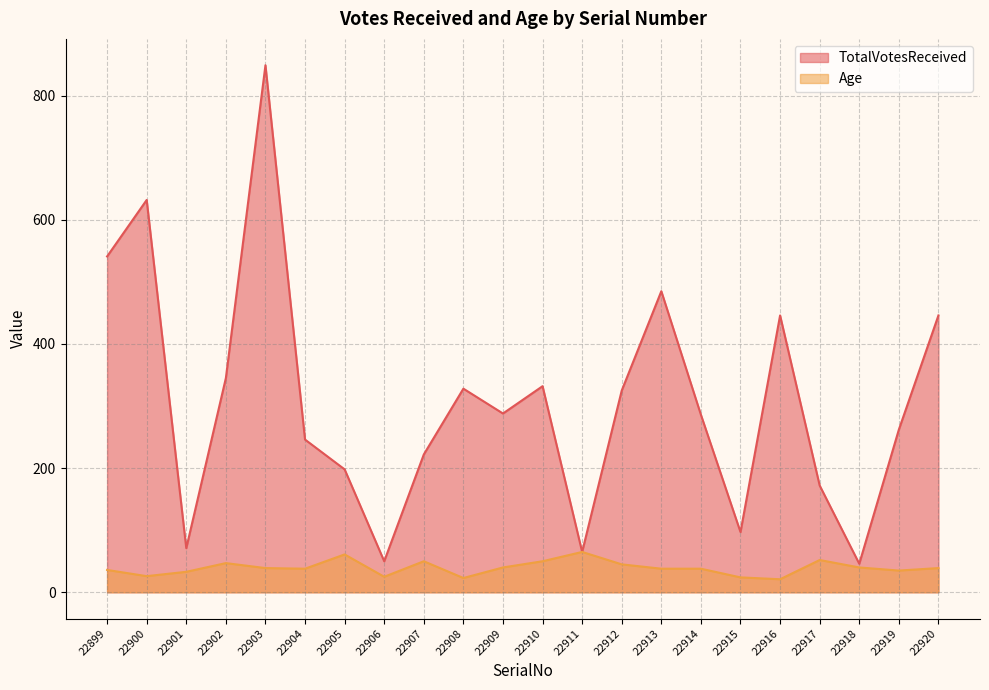

Where does the Age series first go above 39?

22902